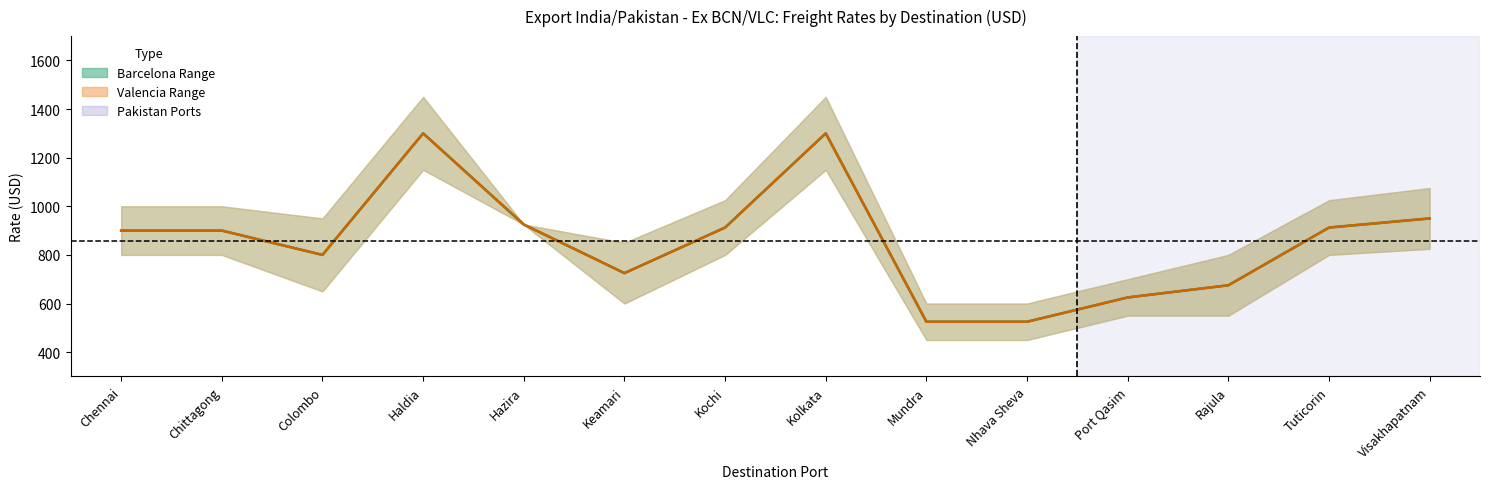

Does the chart have visible grid lines?

No